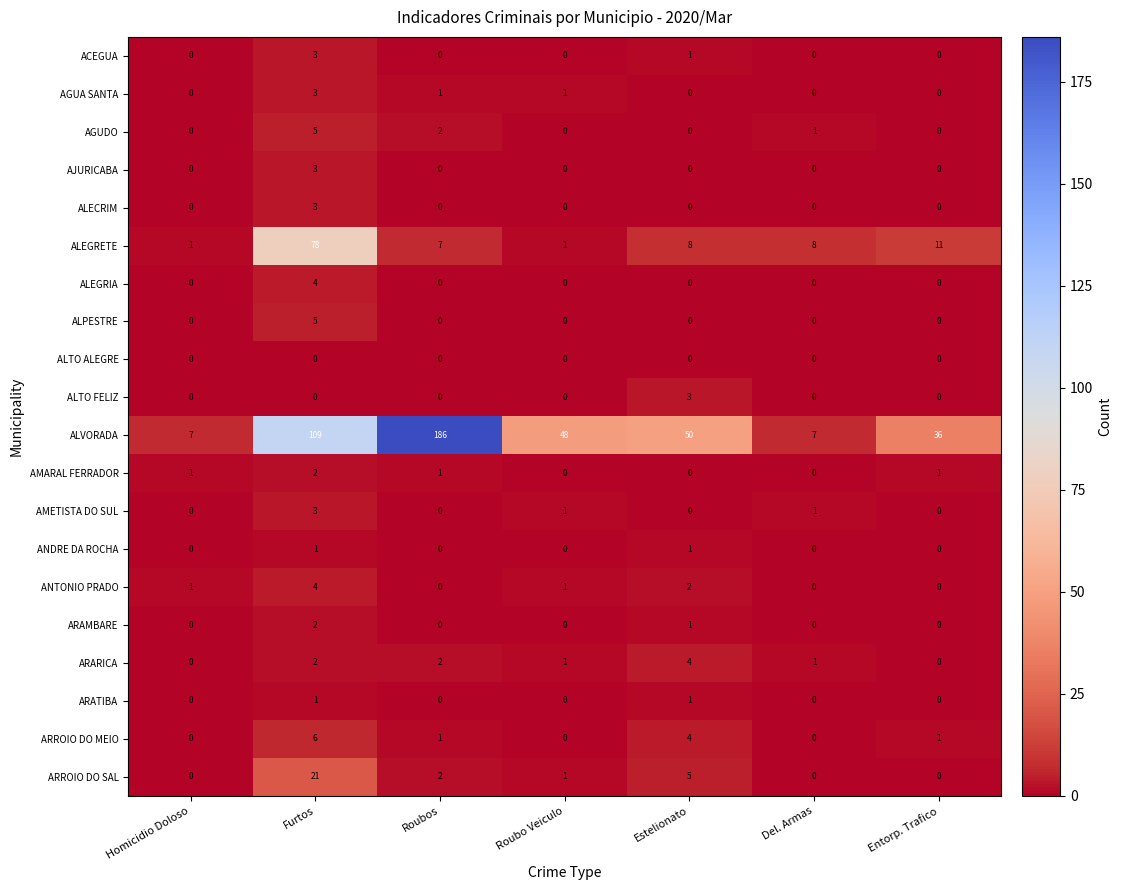

What is the sum of the ARROIO DO MEIO values at Estelionato and Del. Armas?

4